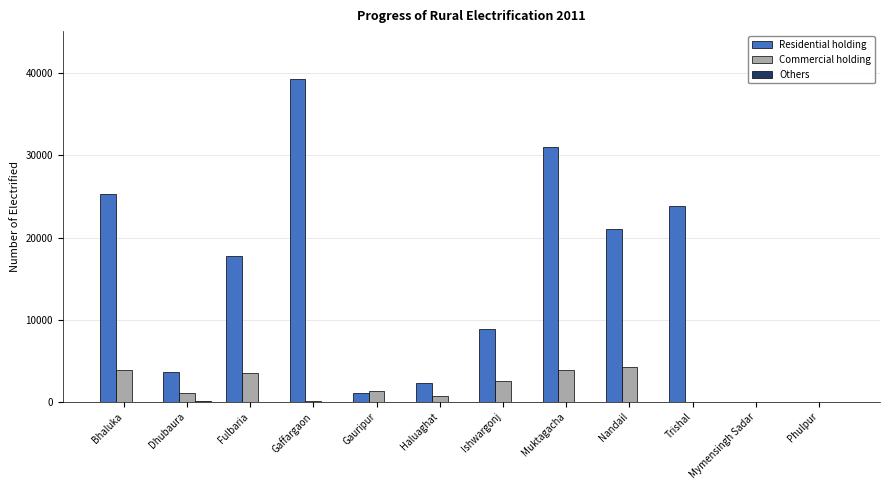

Which series has the largest total across all categories?

Residential holding